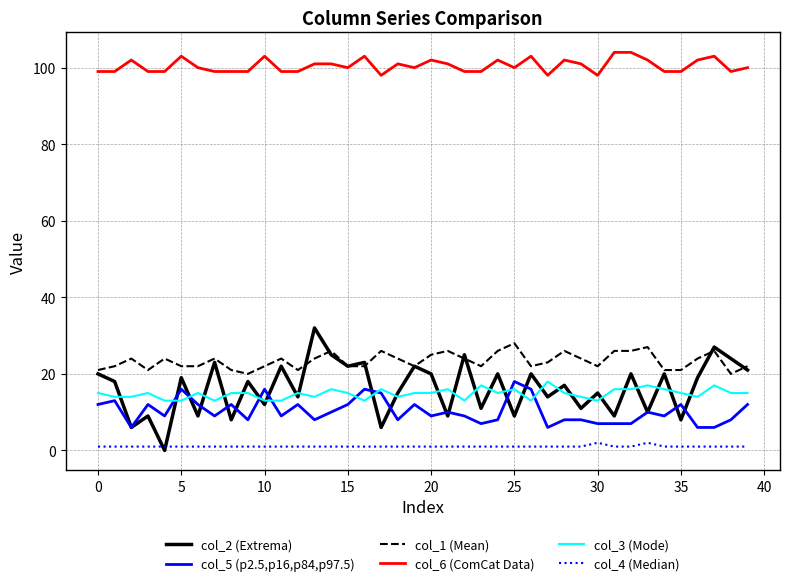

True or false: col_2 (Extrema) and col_6 (ComCat Data) cross at least once.

False